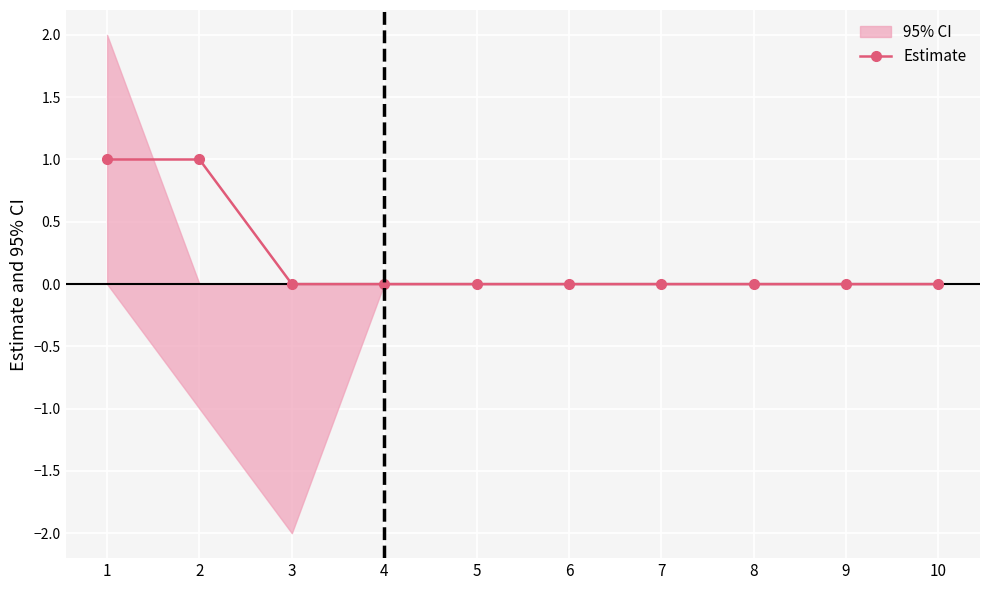

What is the sum of all values?

2